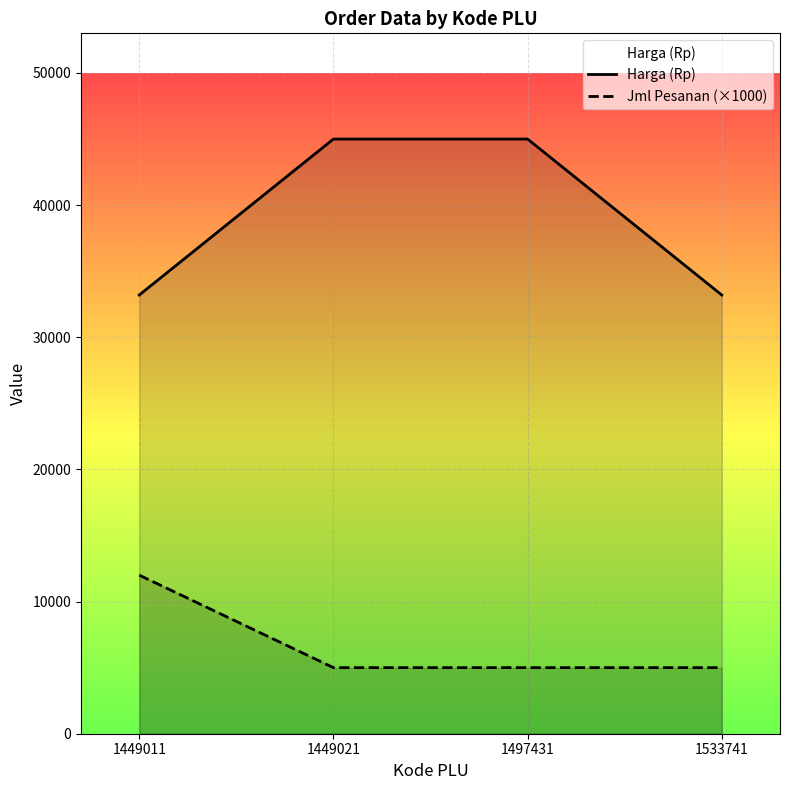

What is the difference between the maximum and second lowest values in the Harga (Rp) series?

11800